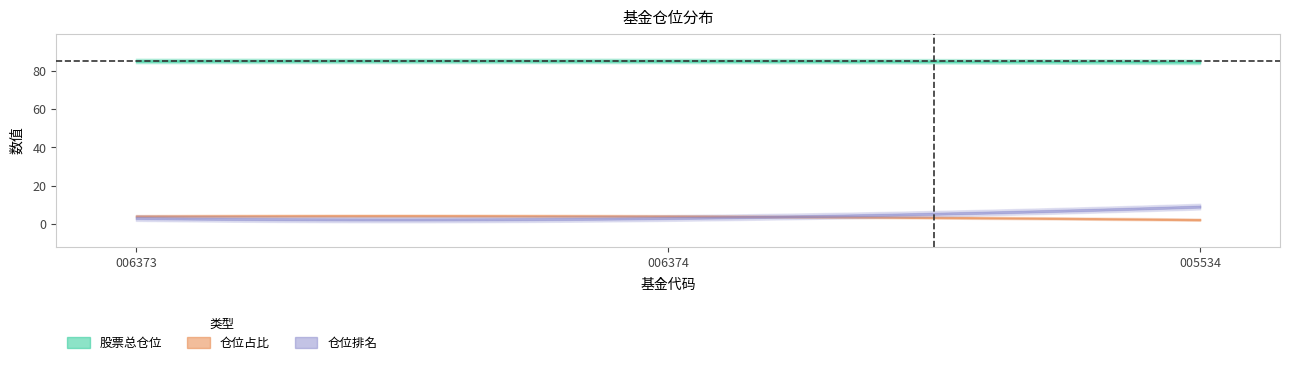

What are all the series names shown in the legend?

股票总仓位, 仓位占比, 仓位排名